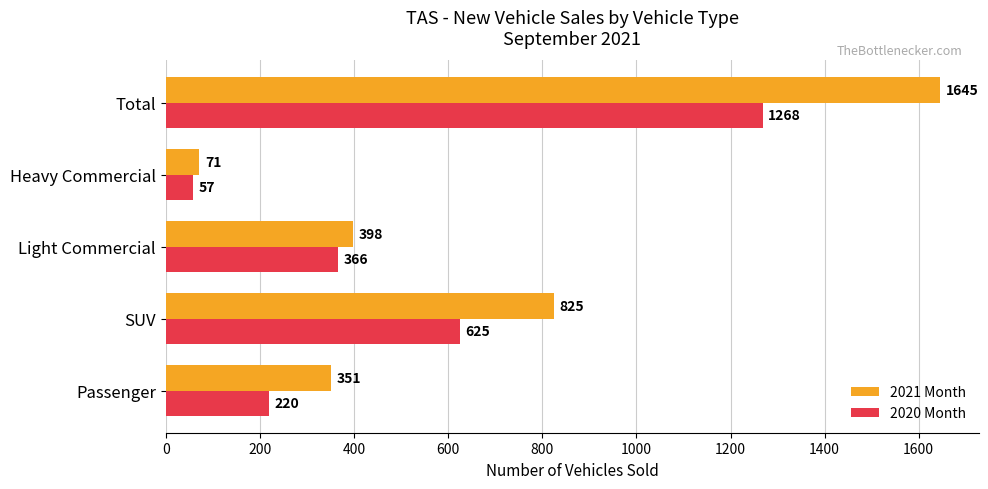

How many series are shown in this chart?

2